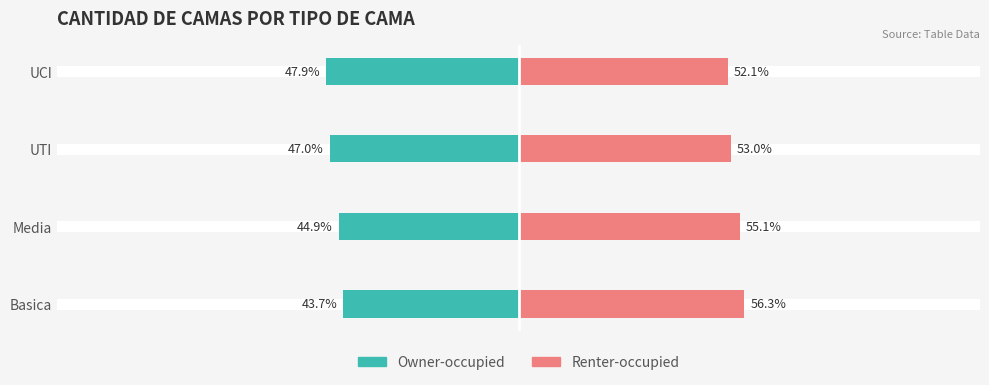

How many groups of bars are there?

4